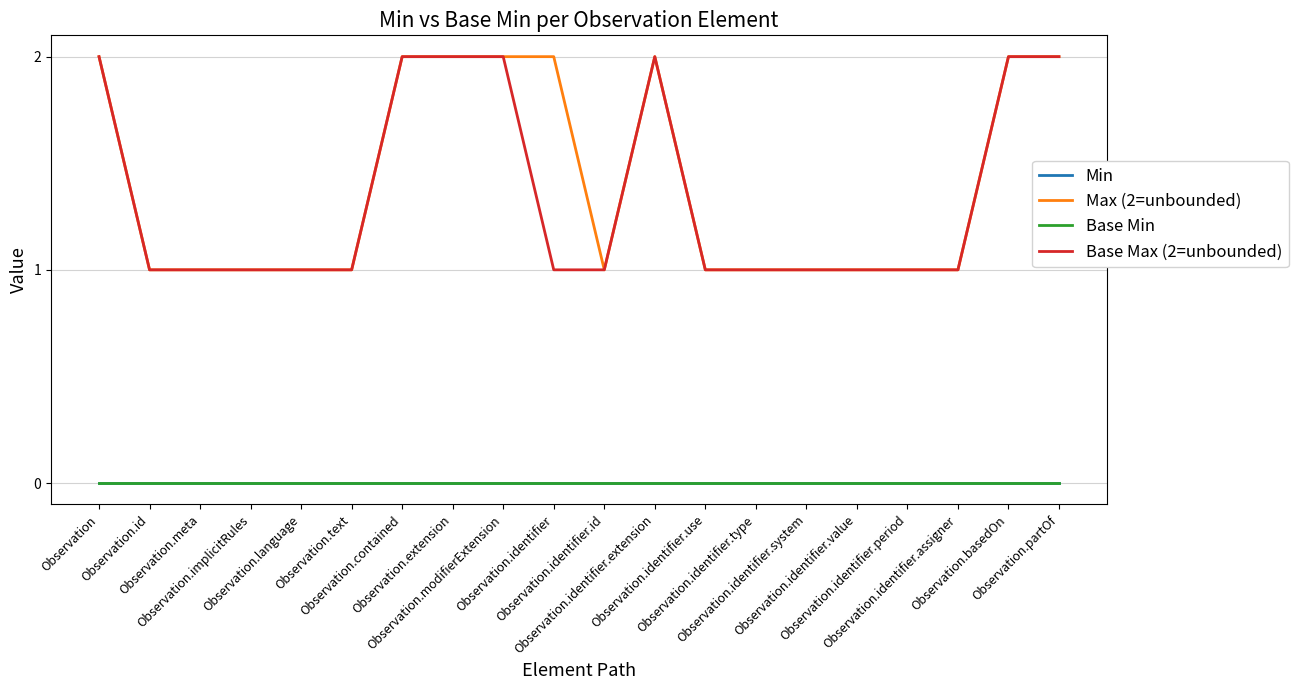

What is the difference between the second highest and minimum values in the Max (2=unbounded) series?

1